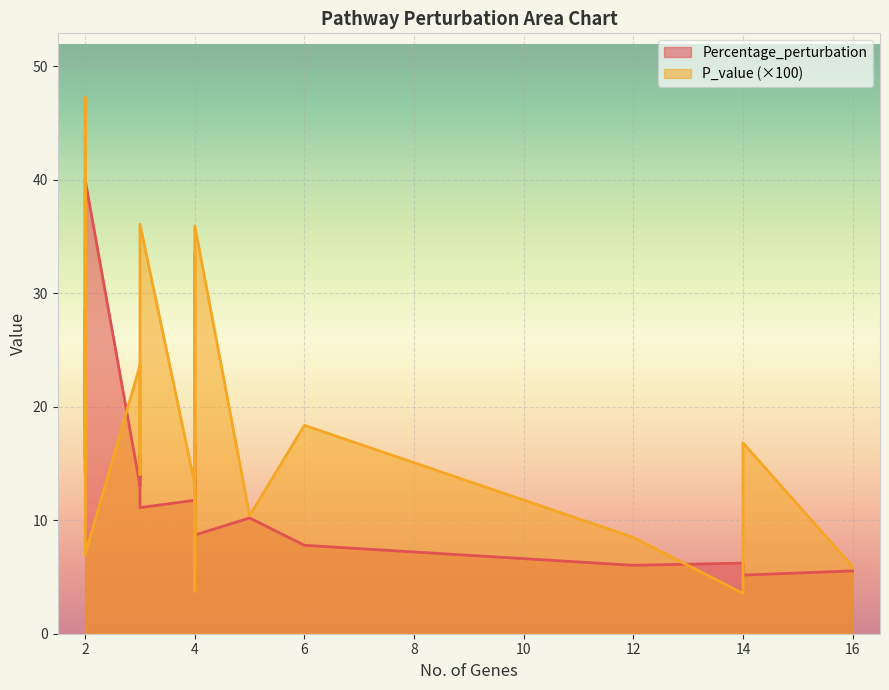

The value of P_value_scaled at 3 is 36.1. True or false?

True